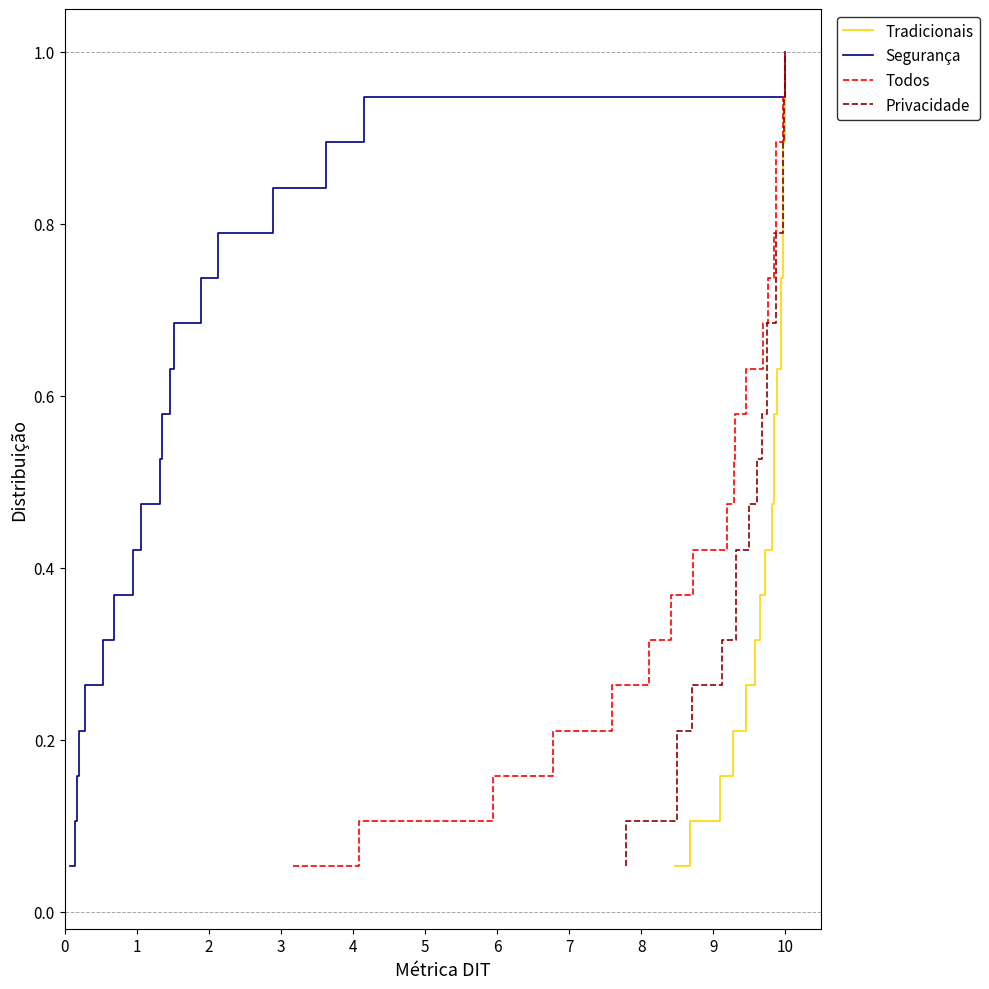

What is the smallest value displayed?

0.1